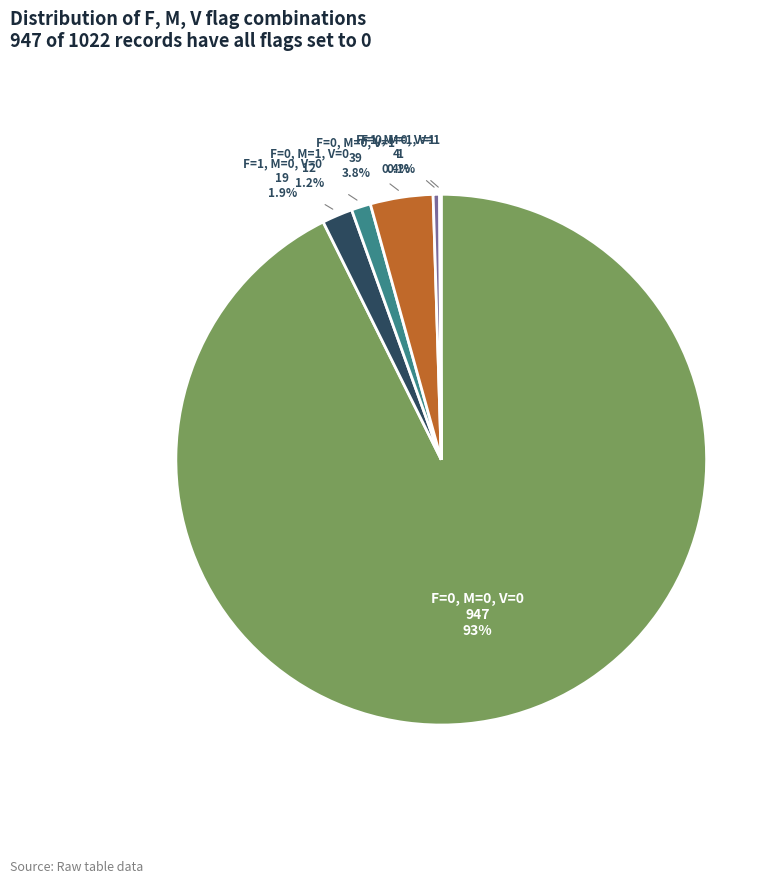

Is there a majority slice in this chart?

Yes